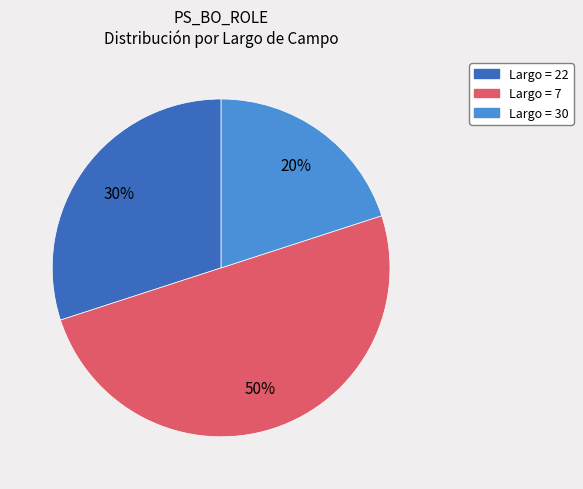

To the nearest percent, what is the difference between the largest and smallest slice percentages?

30%